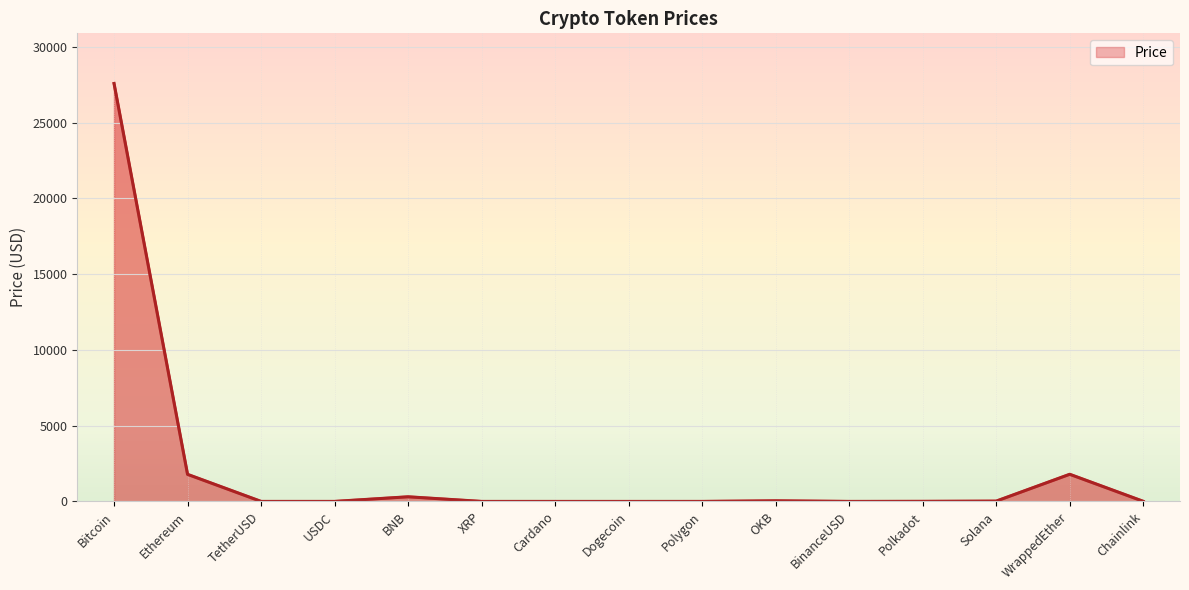

True or false: the data has more than 1 interior local peaks.

True